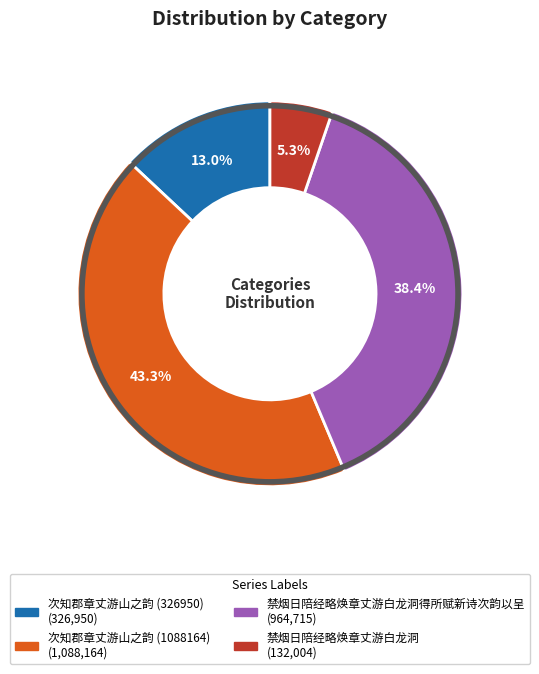

Is there a majority slice in this chart?

No